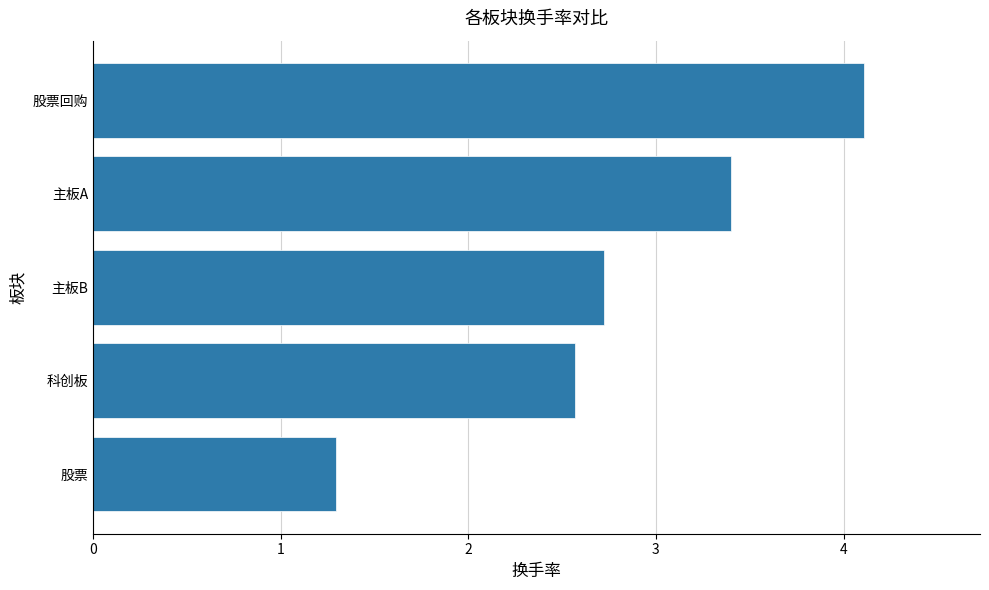

Where is the data nearest to the value 2?

科创板